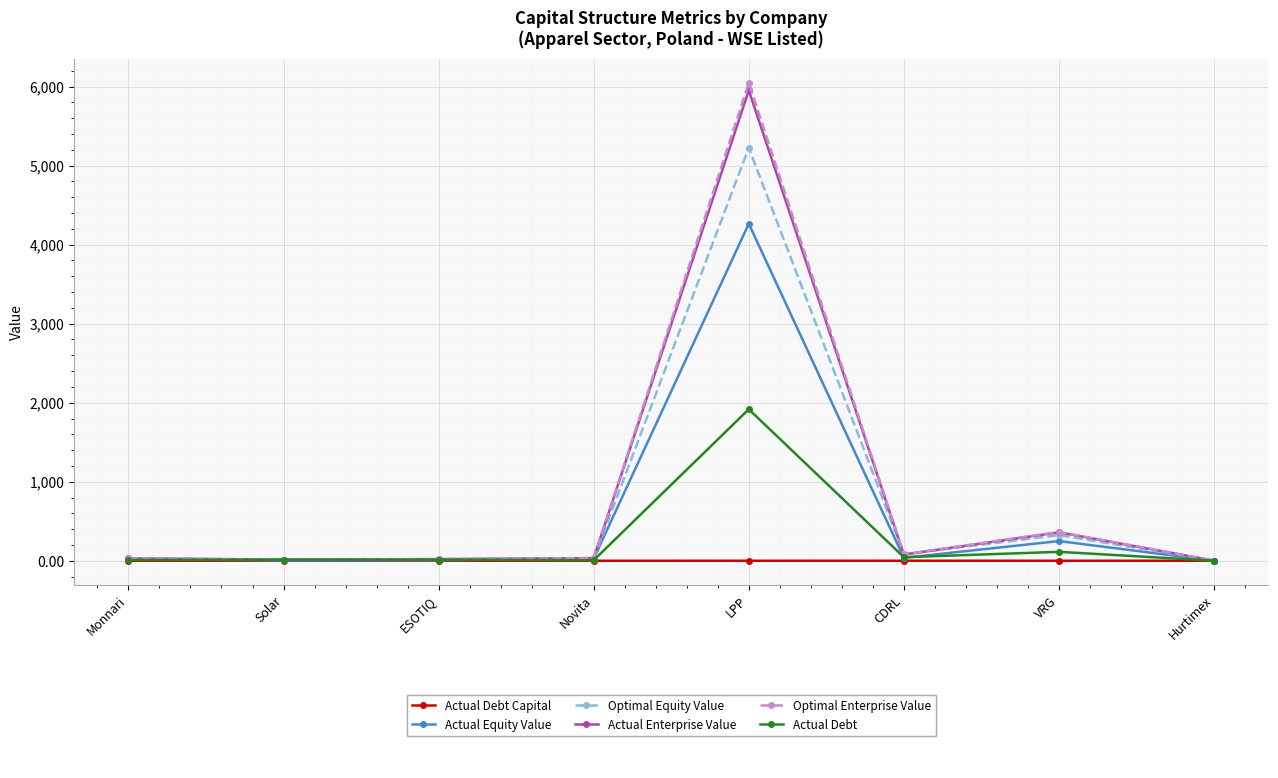

At which category is the sum across all series the highest?

LPP